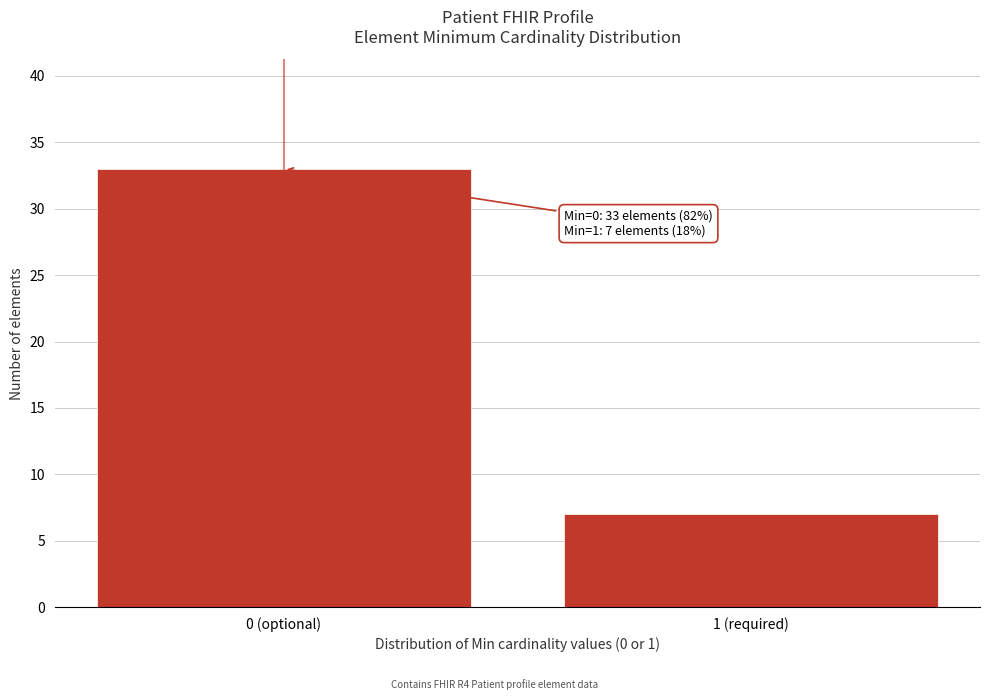

Reading left to right, list all the values displayed in this chart.

33	7